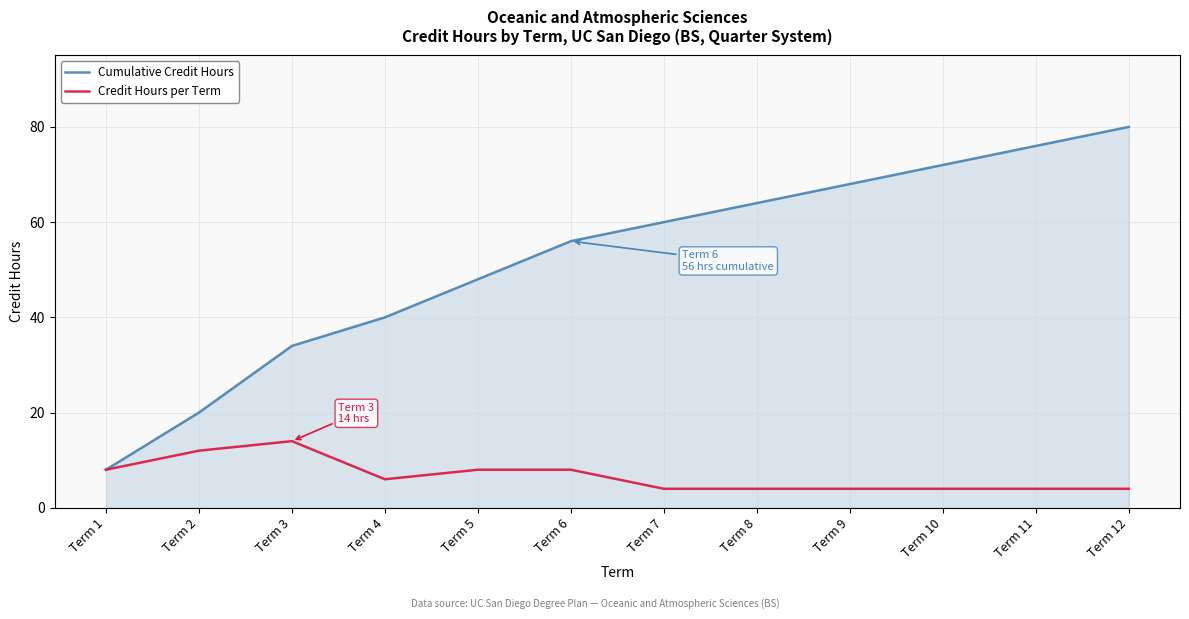

The Credit Hours per Term series shows 8 at Term 6. True or false?

True